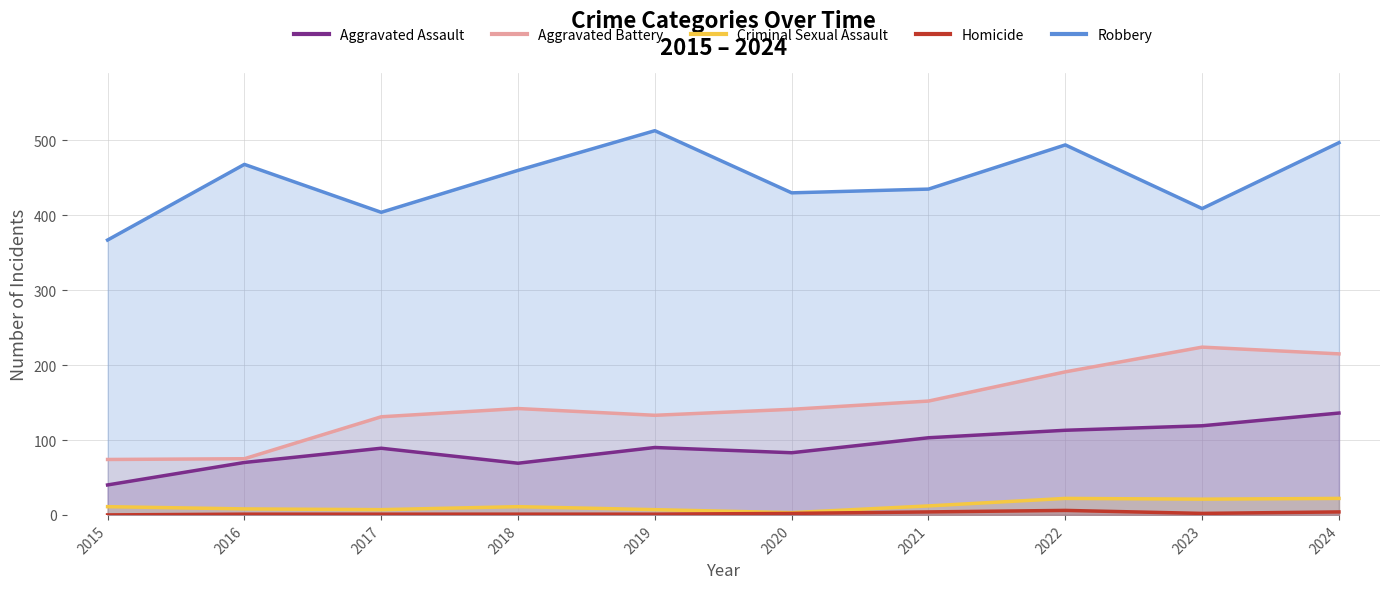

List the labels in order of Homicide value, largest first.

2022, 2021, 2024, 2020, 2023, 2016, 2017, 2018, 2019, 2015